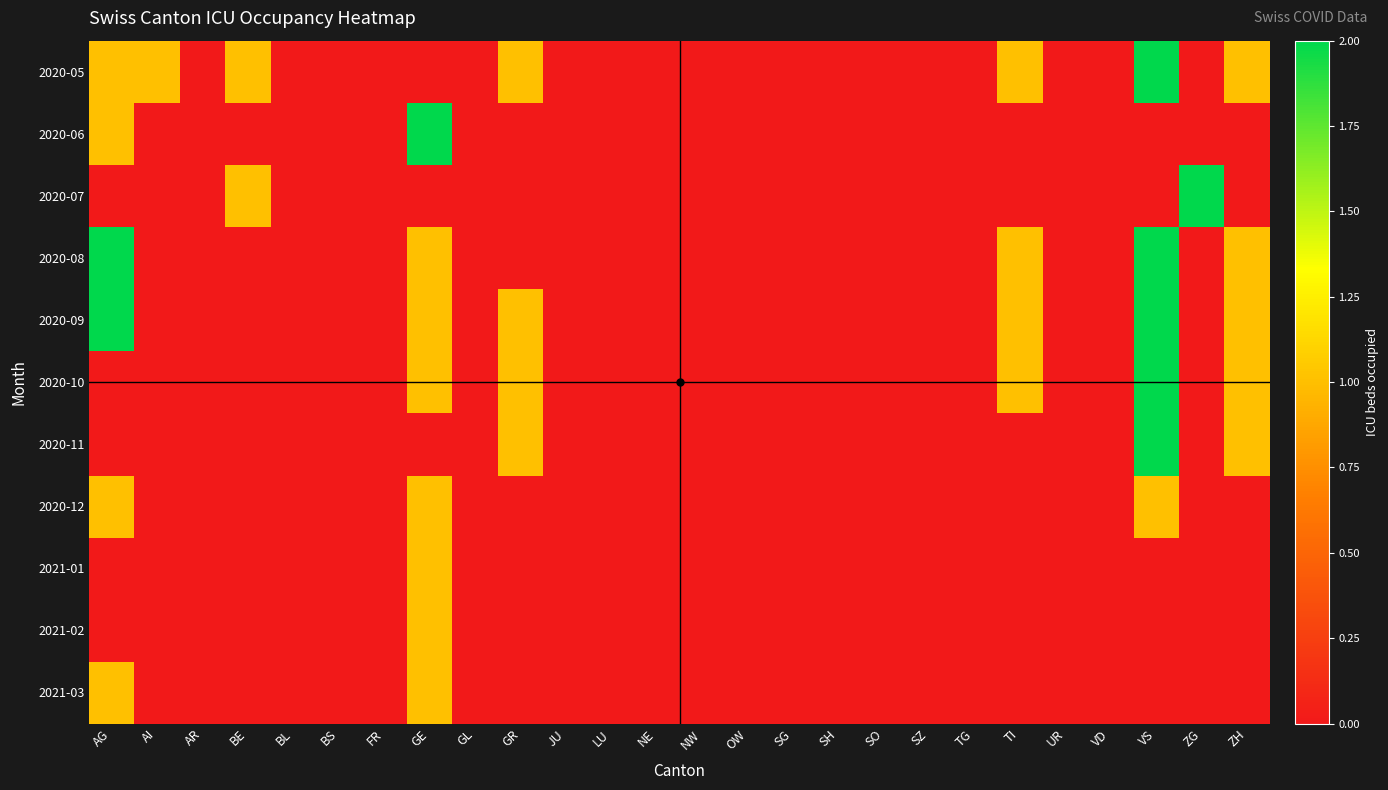

What is the difference between the highest and lowest values at ZH?

1